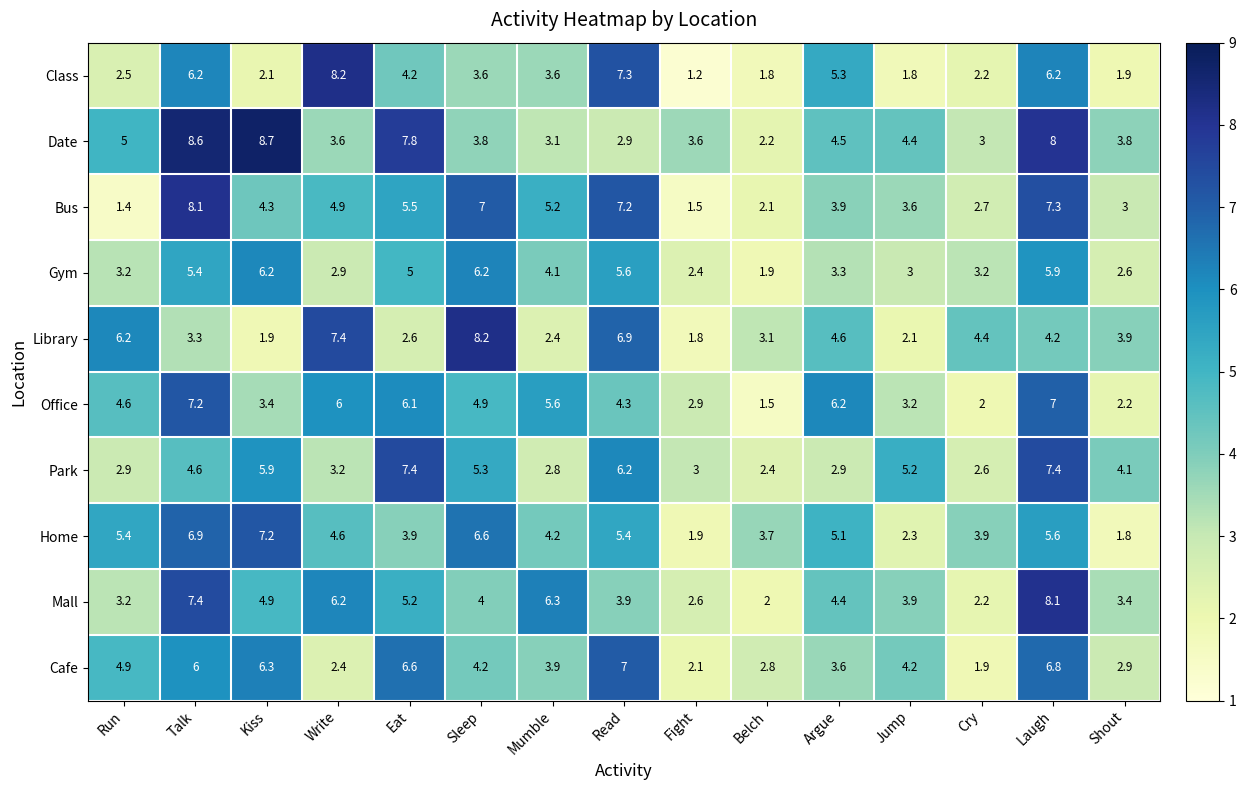

Which series changed the most between Sleep and Belch?

Library